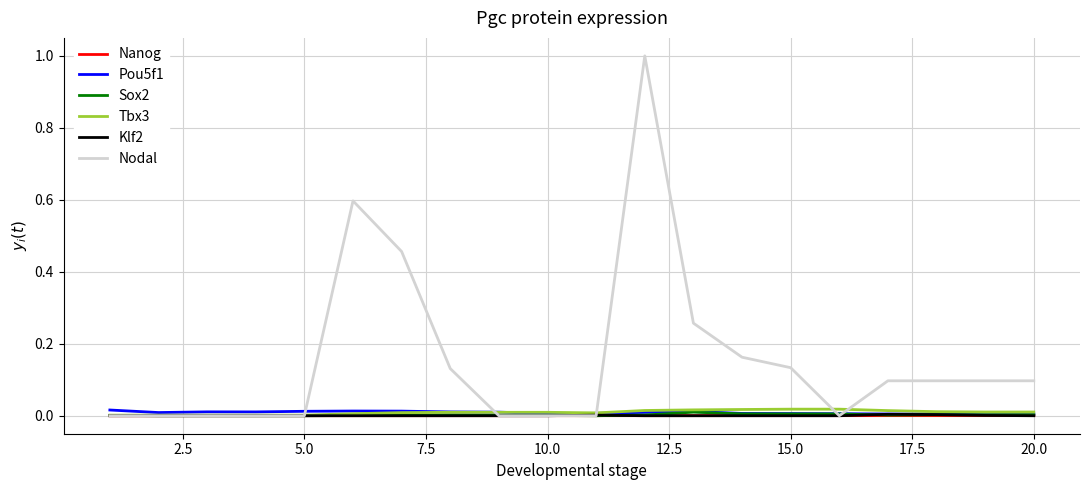

Which series has the largest range (max minus min)?

Nodal